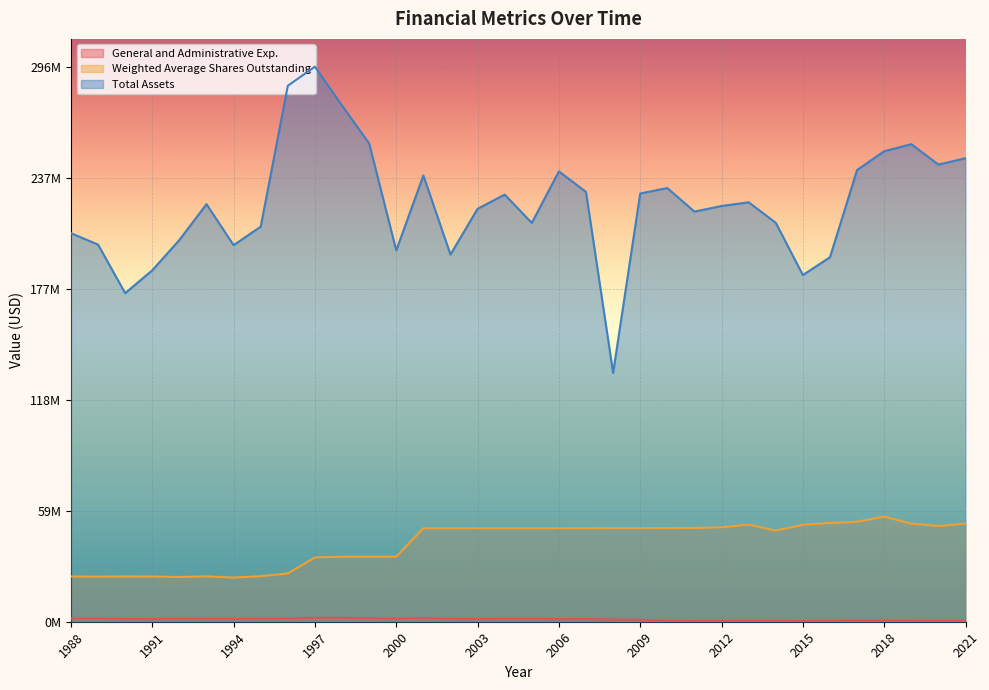

Reading left to right, what are all the values shown in this chart?

General and Administrative Exp.: 1760000	1750000	1450000	1430000	1620000	1630000	1510000	1620000	1740000	2110000	2080000	1880000	1650000	1930000	1540000	1450000	1540000	1600000	1420000	1460000	1160000	1040000	438446	389712	421301	487595	445250	374201	446554	749681	547874	546406	452538	507180
Weighted Average Shares Outstanding: 24160000	24070000	24180000	24130000	23880000	24230000	23560000	24330000	25790000	34320000	34700000	34710000	34710000	49900000	49900000	49900000	49900000	49900000	49900000	49920000	49940000	49950000	49983719	50047140	50424187	51868306	48658867	51741933	52677660	53366247	56100510	52324252	51114105	52324252
Total Assets: 207400000	201300000	175400000	187600000	203800000	222900000	201000000	210900000	286100000	296300000	275500000	255300000	198200000	238200000	196000000	220400000	228000000	212900000	240400000	229400000	132800000	228600000	231489330	218923972	221919612	223894206	212964880	185063327	194563820	241124966	251134733	254922428	244012902	247432956